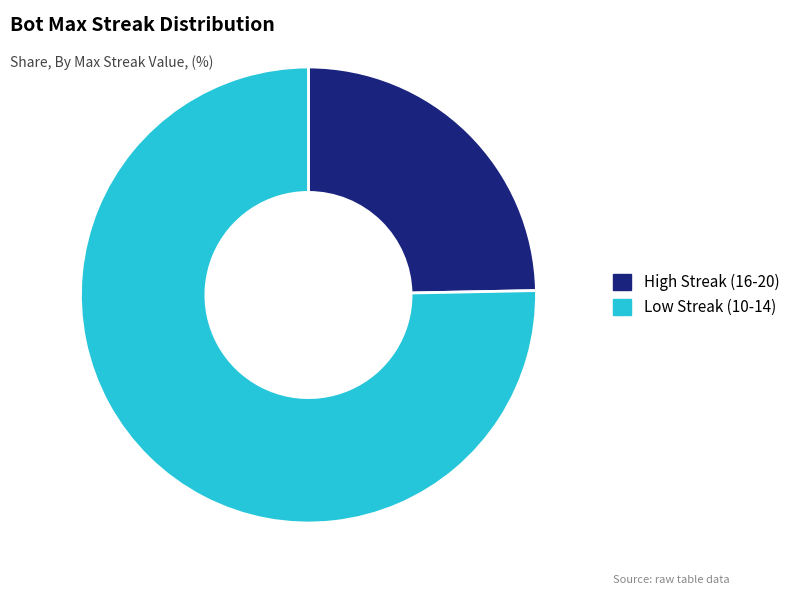

Count the number of slices in the pie.

2